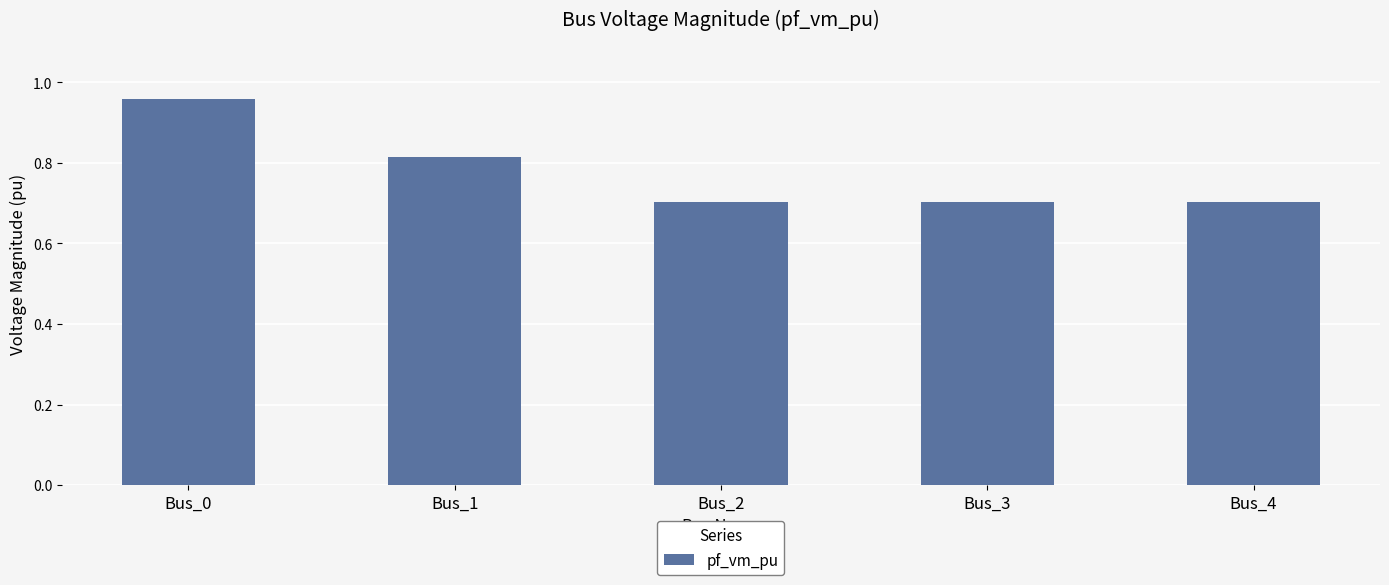

What is the difference between the second highest and second lowest values?

0.1